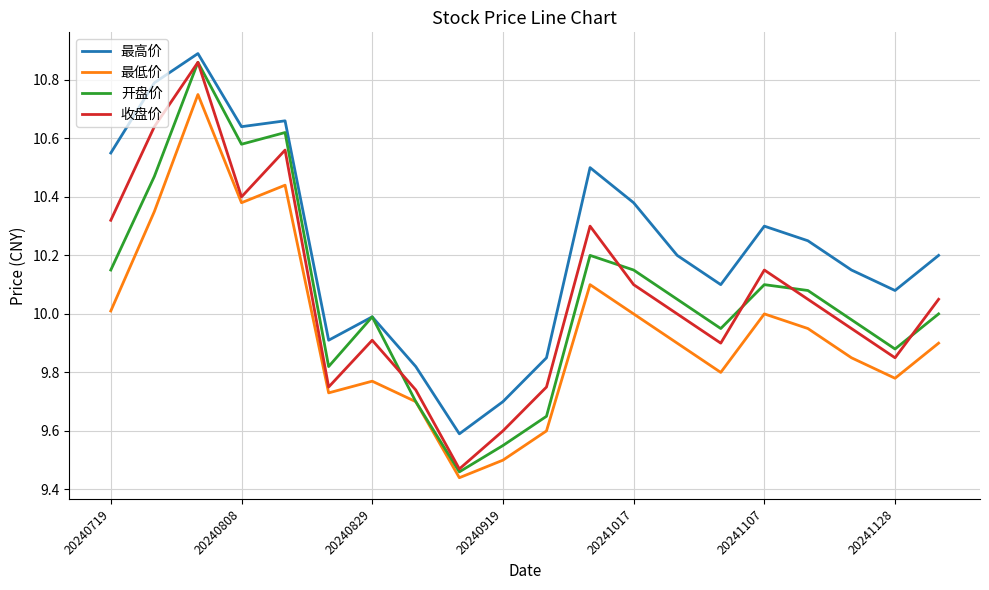

At how many categories does at least one series exceed 9?

20